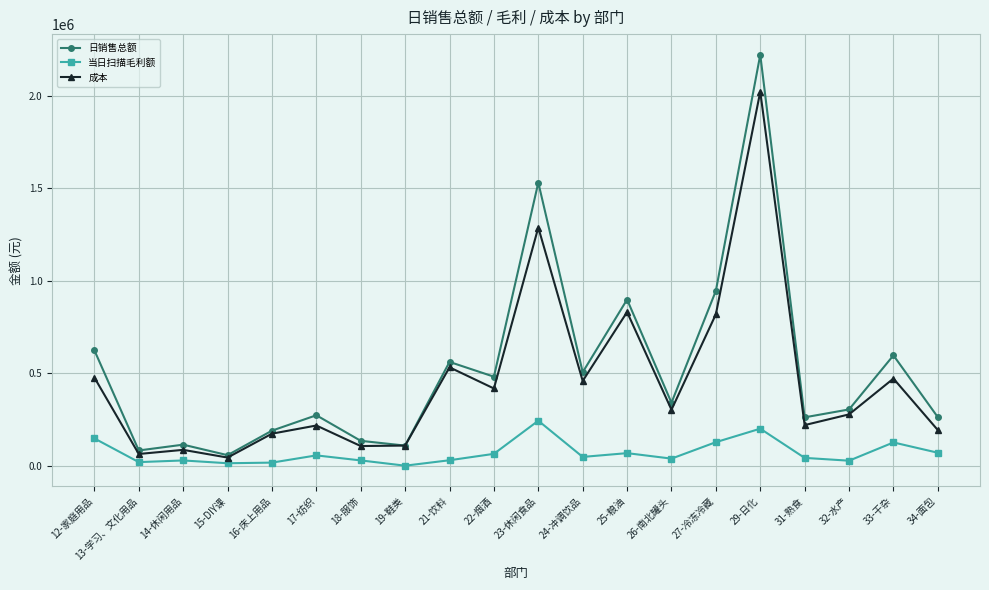

True or false: 日销售总额 has a value of 758933.2 at 21-饮料.

False